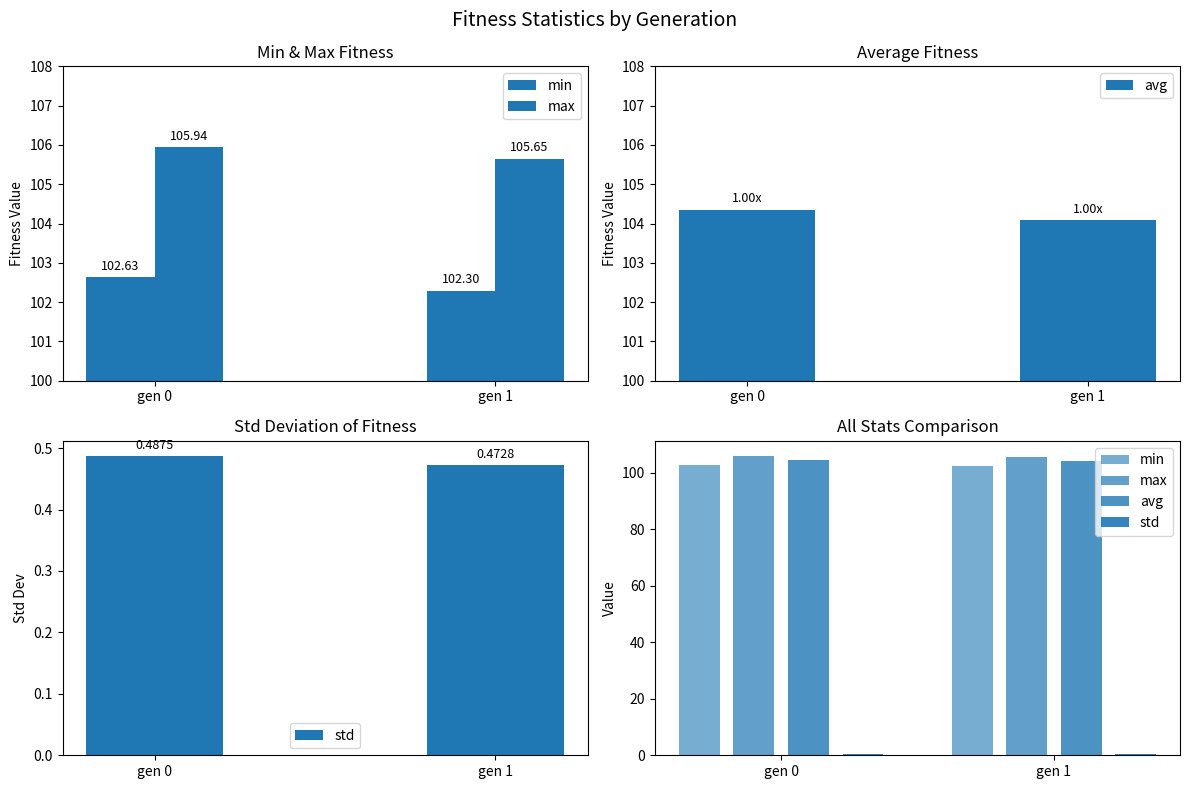

Reading right to left, what are all the values shown in this chart?

min: 102.3	102.6
max: 105.7	105.9
avg: 104.1	104.4
std: 0.5	0.5